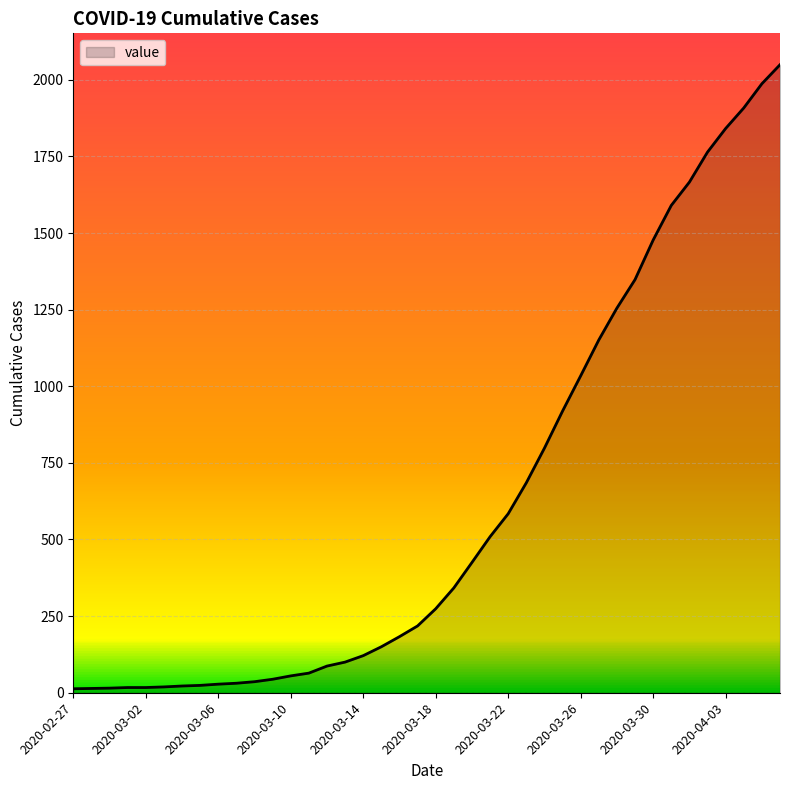

What is the difference between the maximum and minimum values?

2036